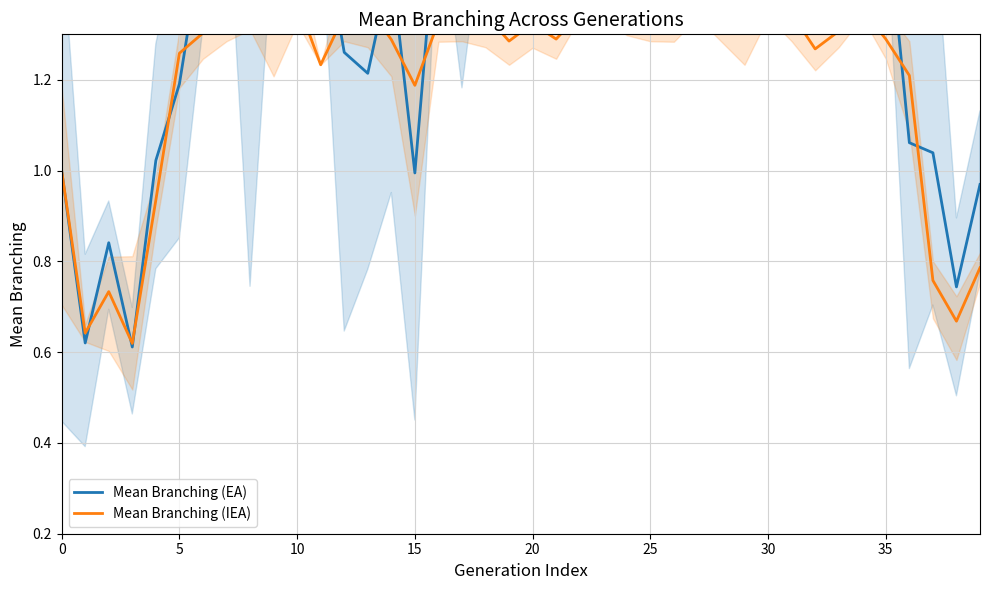

How many data points in Mean Branching (EA) are above 1?

33